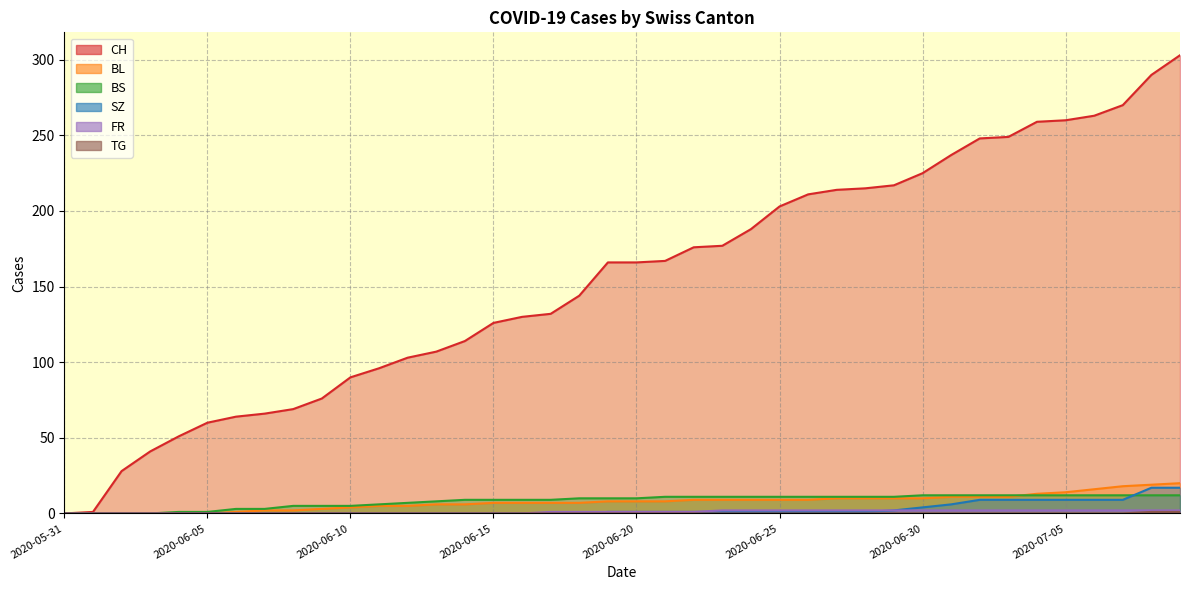

Which label corresponds to the smallest value in the chart?

2020-05-31